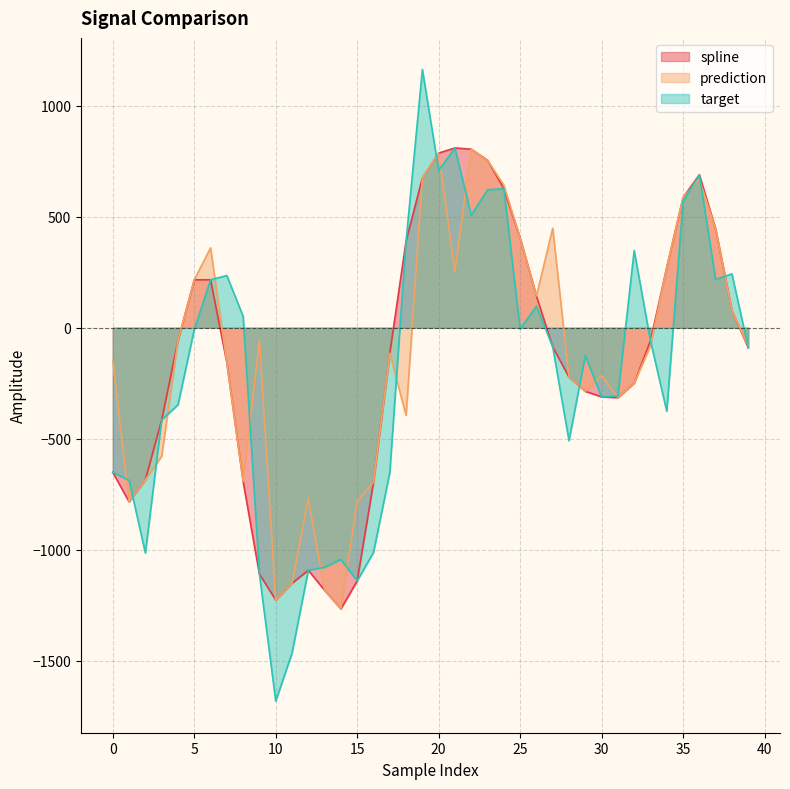

The value of target at 3 is -684.4. True or false?

False